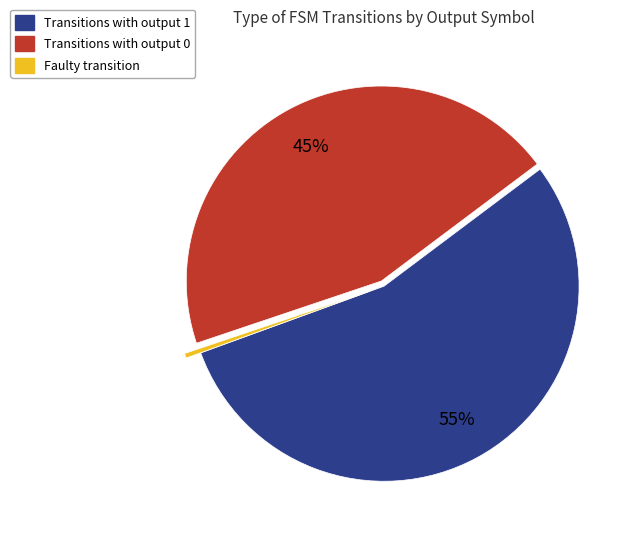

Does any single category account for the majority?

Yes